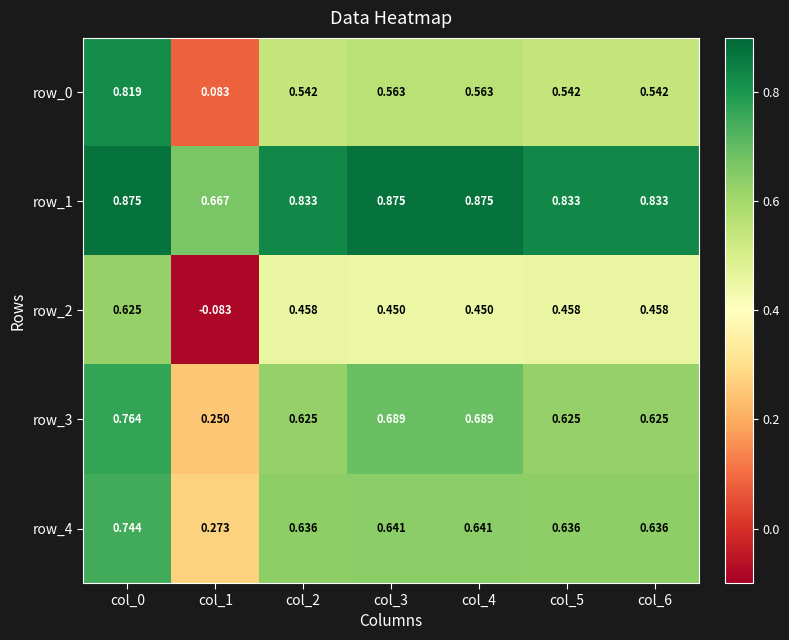

At how many categories does at least one series exceed 0?

7